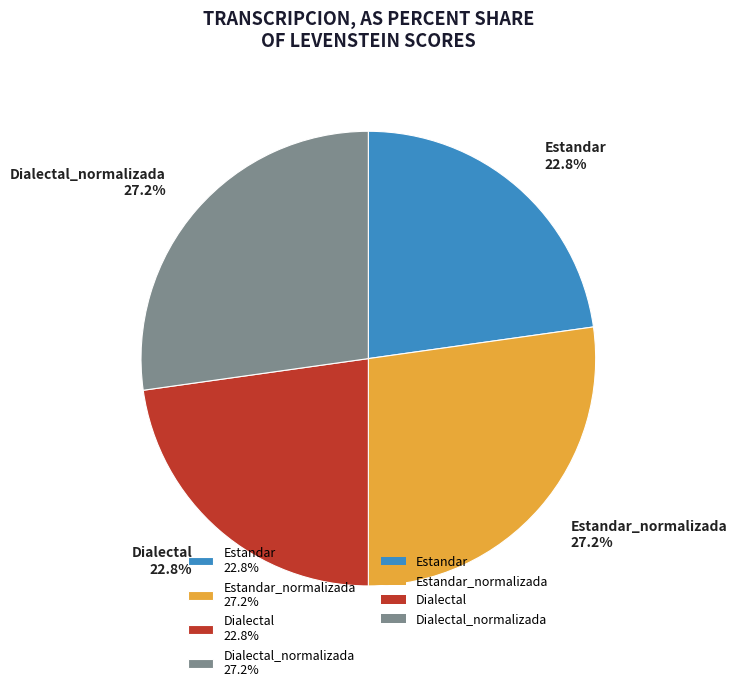

To the nearest percent, what is the difference between the largest and smallest slice percentages?

4%